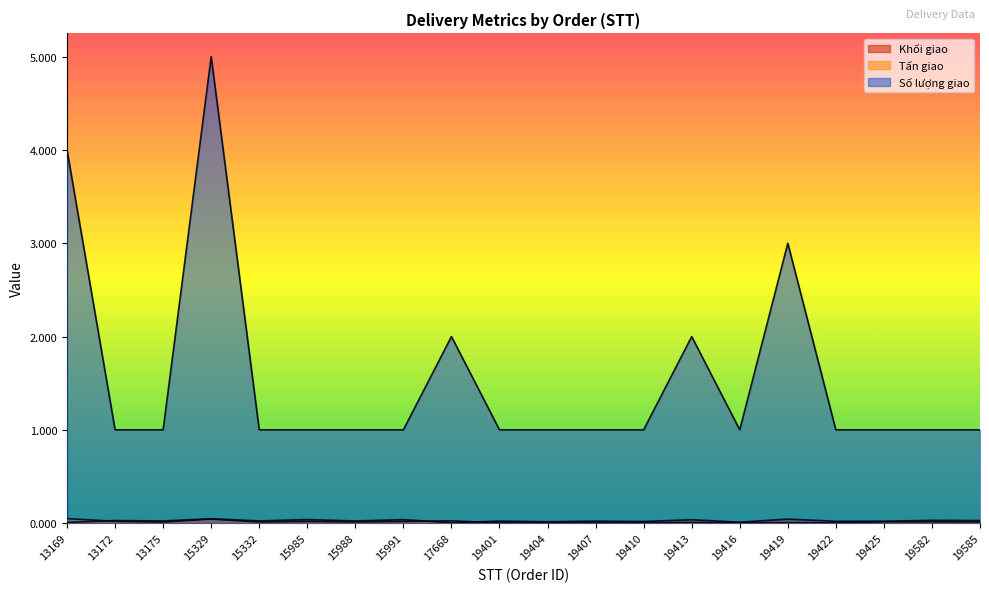

True or false: Số lượng giao has a value of 1.0 at 19416.

True